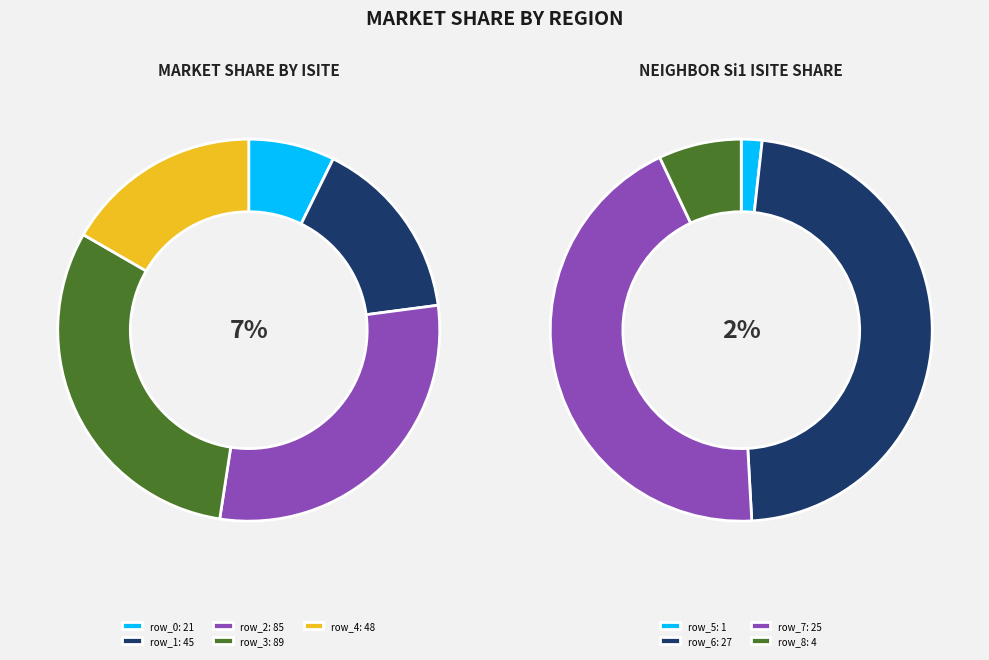

Which category has the biggest portion of the pie?

row_3